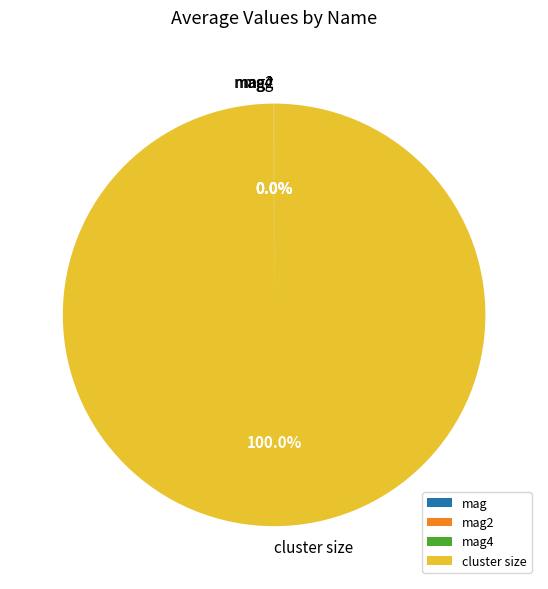

Which slice represents more than half of the pie?

cluster size